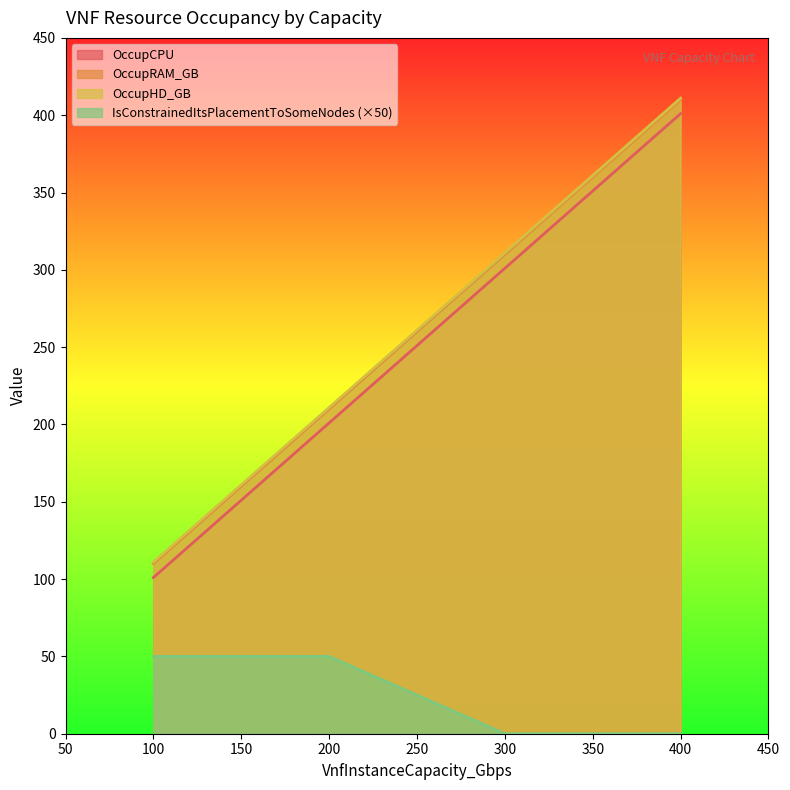

What is the value of the OccupRAM_GB point at the 3rd from the left?

310